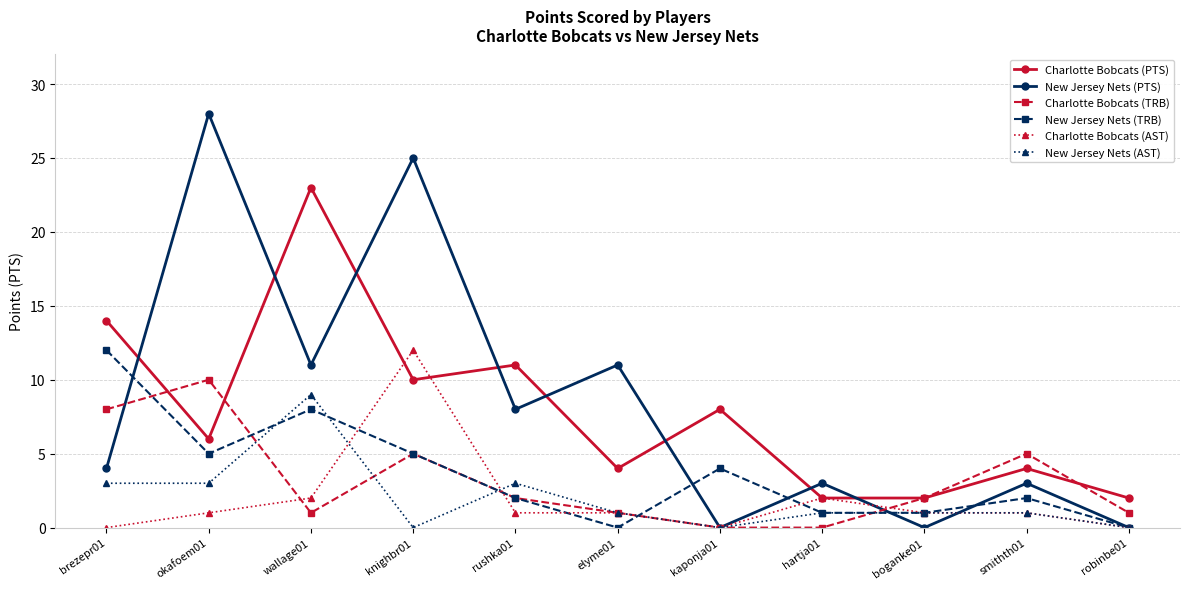

What is the total value across all series at boganke01?

7